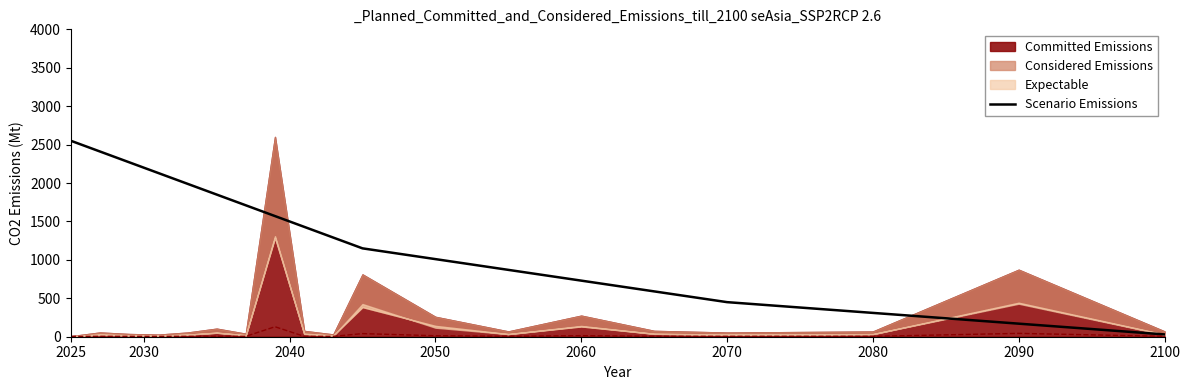

What is the maximum value for Scenario Emissions?

2550